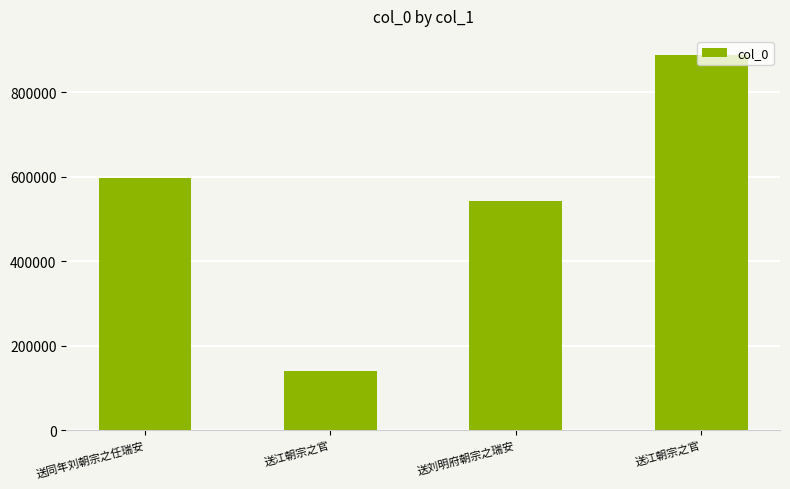

Count the number of categories in the chart.

4